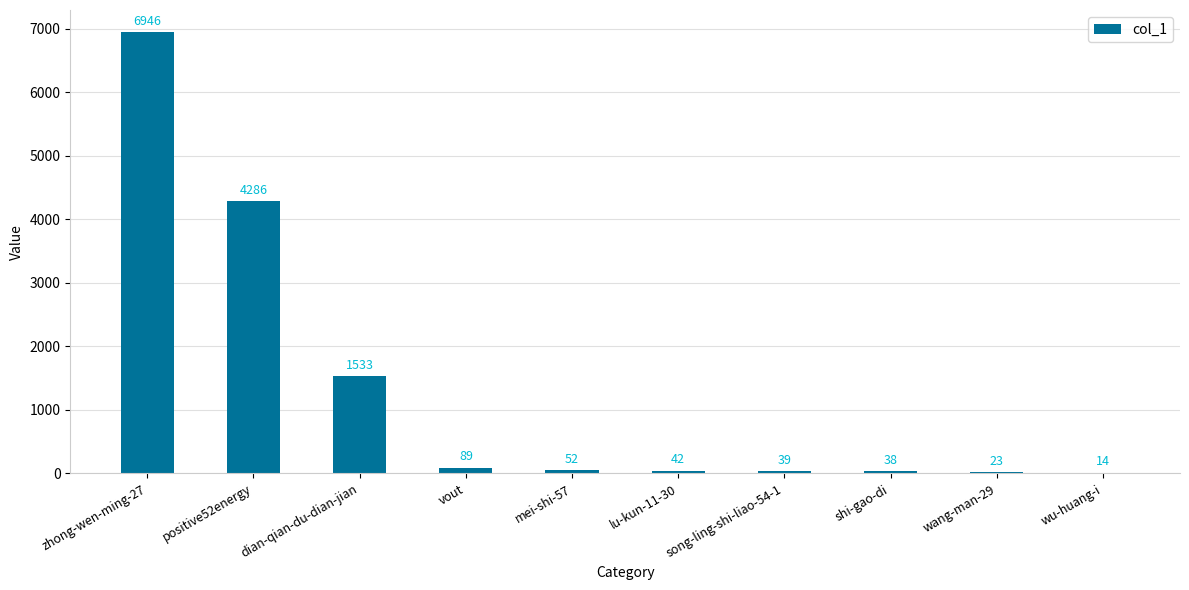

Count the number of data series in this chart.

1